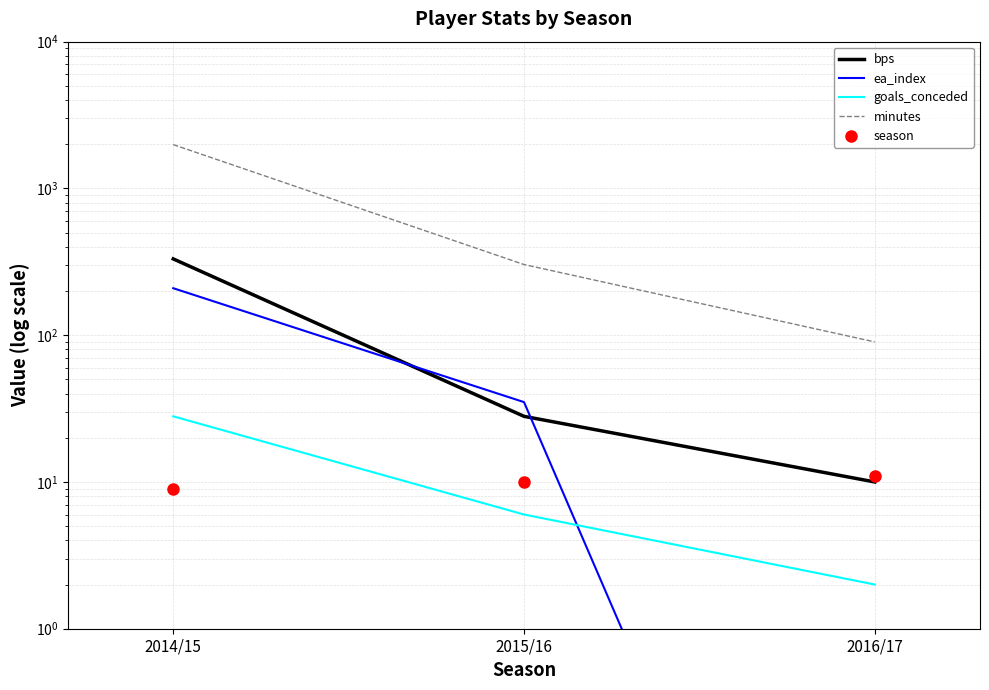

At which category is the sum across all series the highest?

2014/15